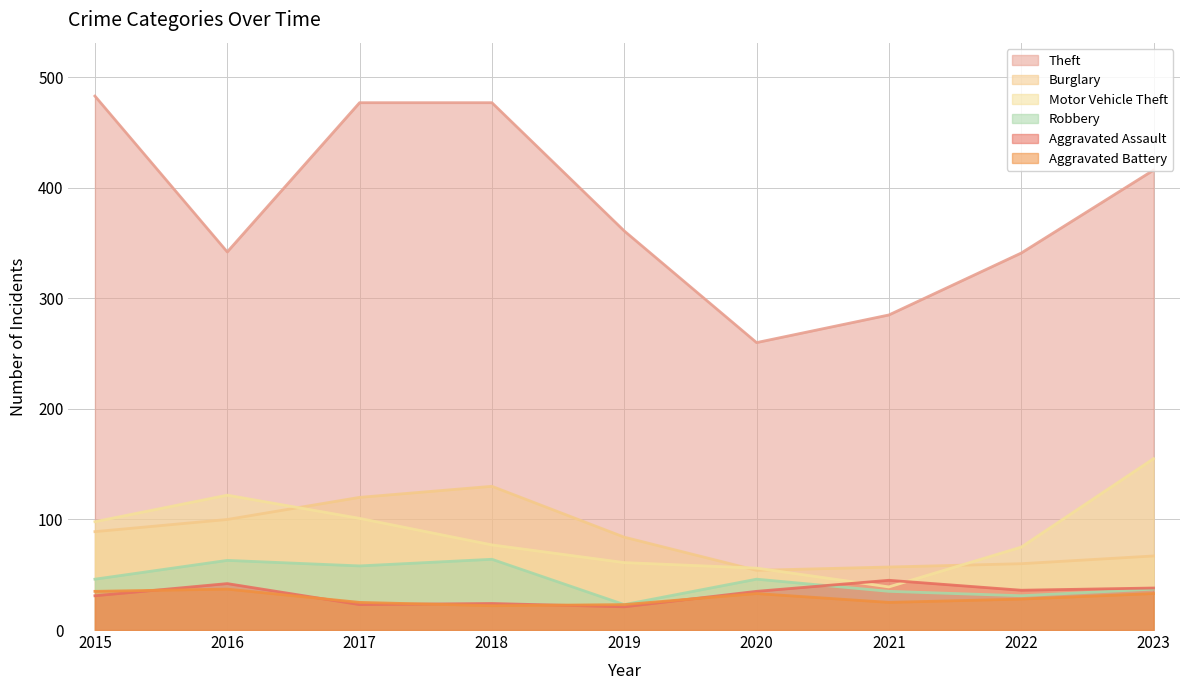

Rank the series by their maximum value, from lowest to highest.

Aggravated Battery, Aggravated Assault, Robbery, Burglary, Motor Vehicle Theft, Theft